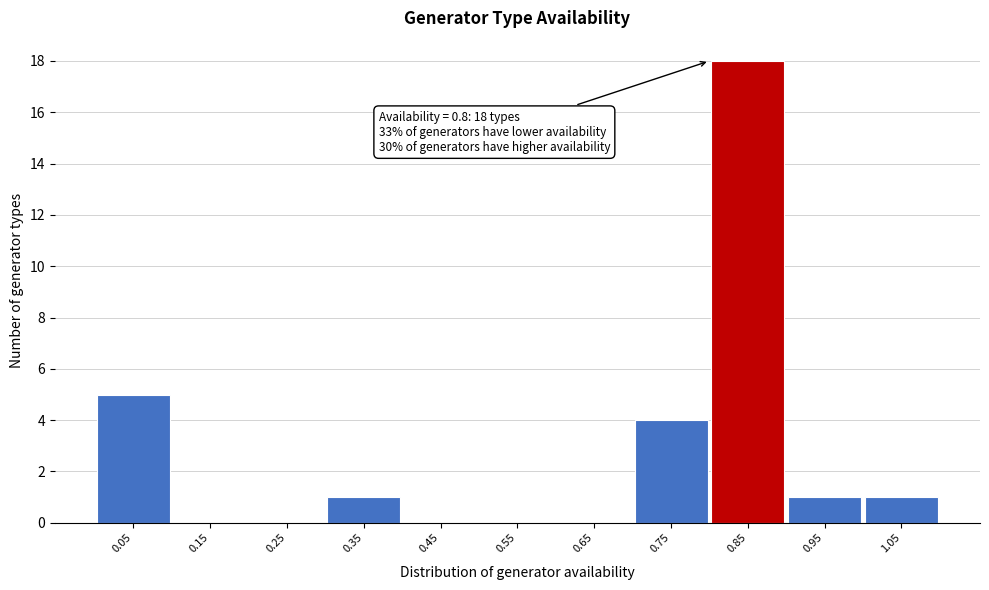

Which range on the x-axis has the tallest bar?

0.8 to 0.9